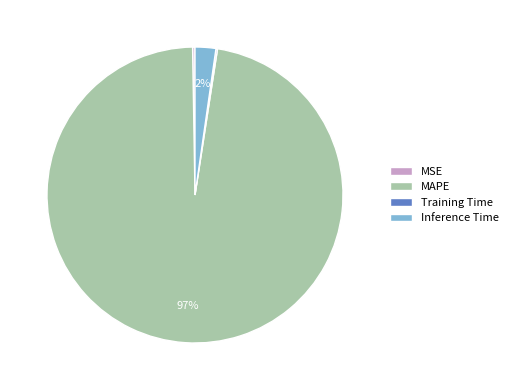

Which category has the biggest portion of the pie?

MAPE